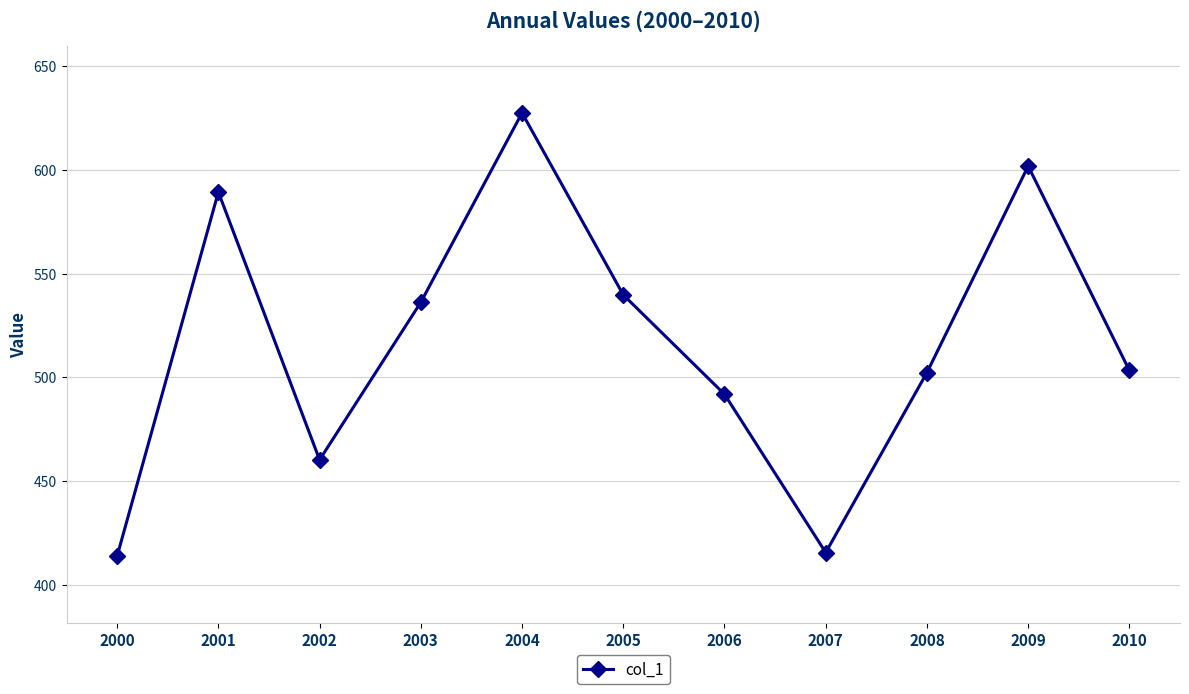

How many points are higher than both their immediate neighbors (excluding endpoints)?

3